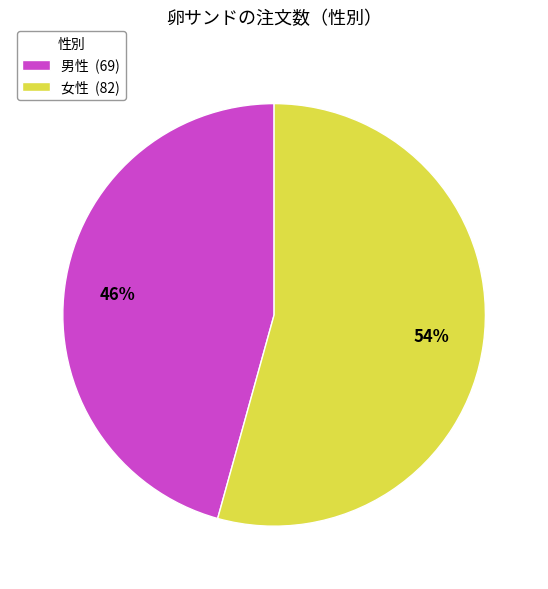

What is the majority slice?

女性